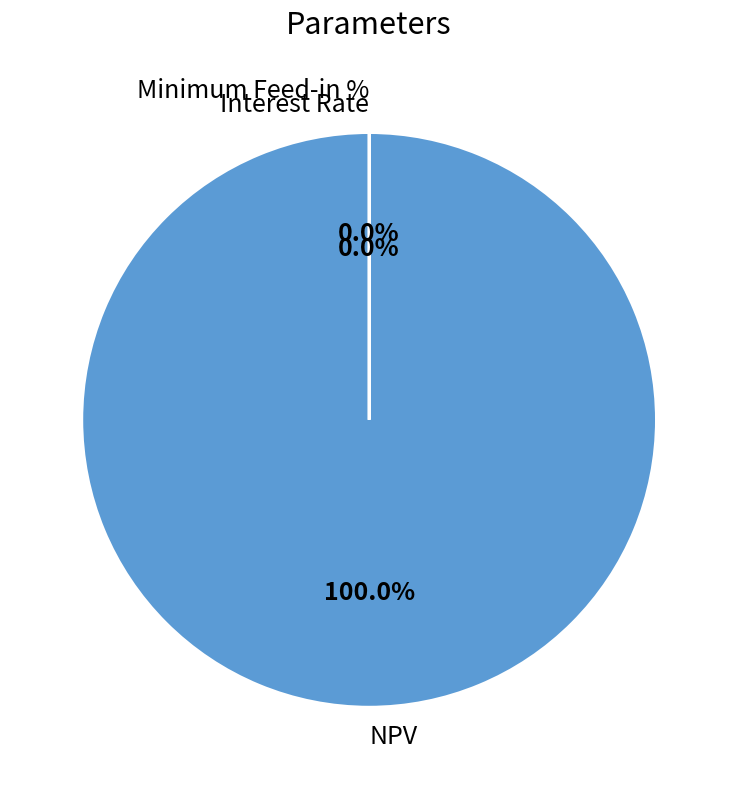

Which slice is the largest?

NPV